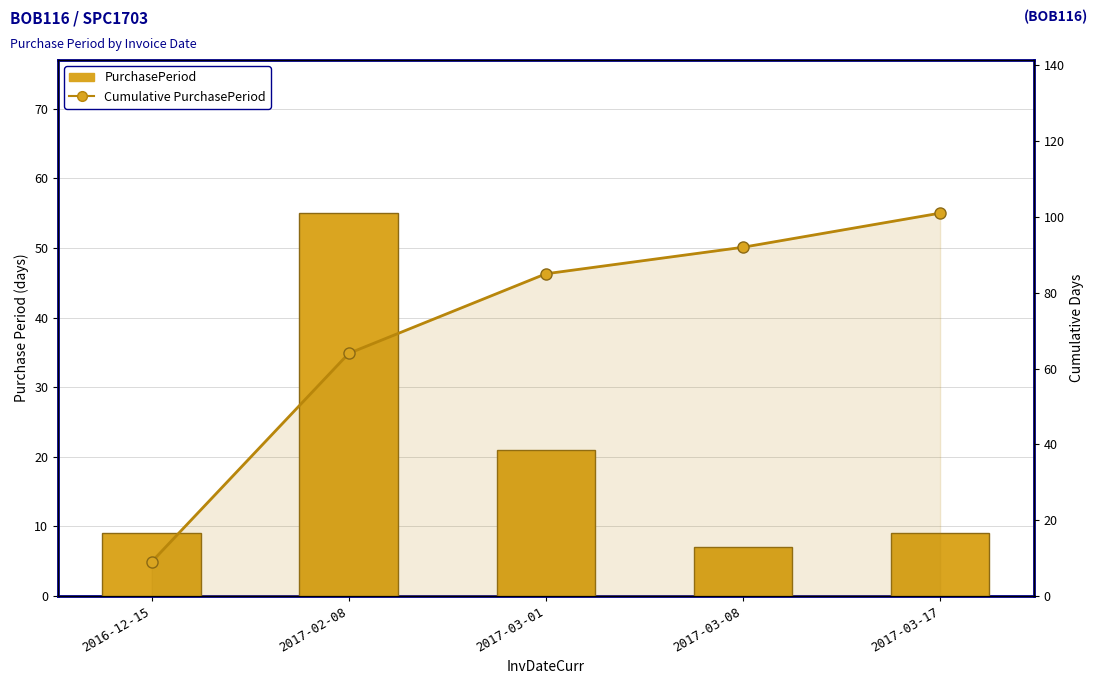

At how many categories does at least one series exceed 39?

4